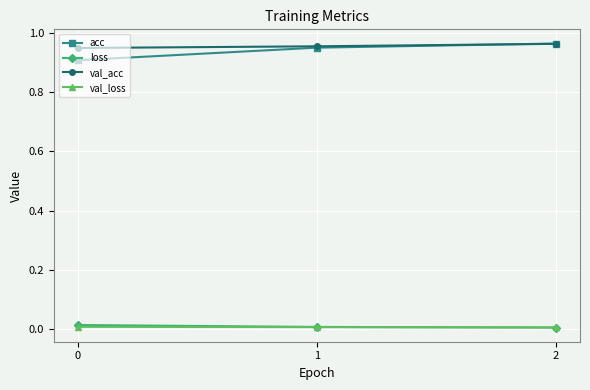

How many distinct data groups are displayed?

4